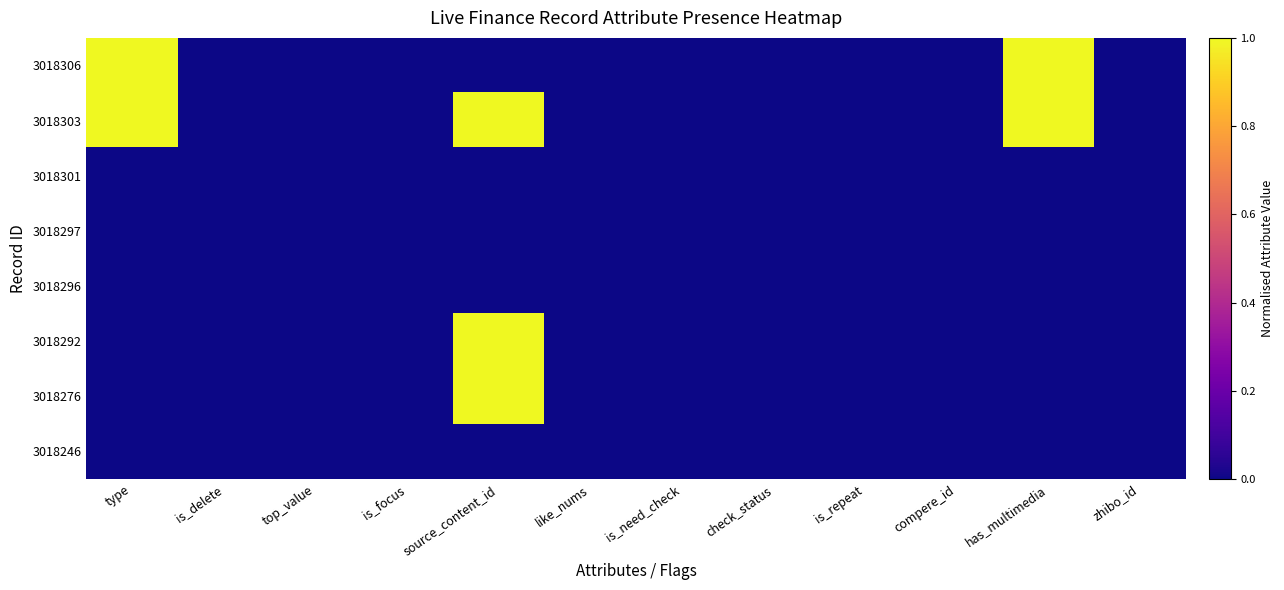

At which category does the chart reach its peak across all series?

type